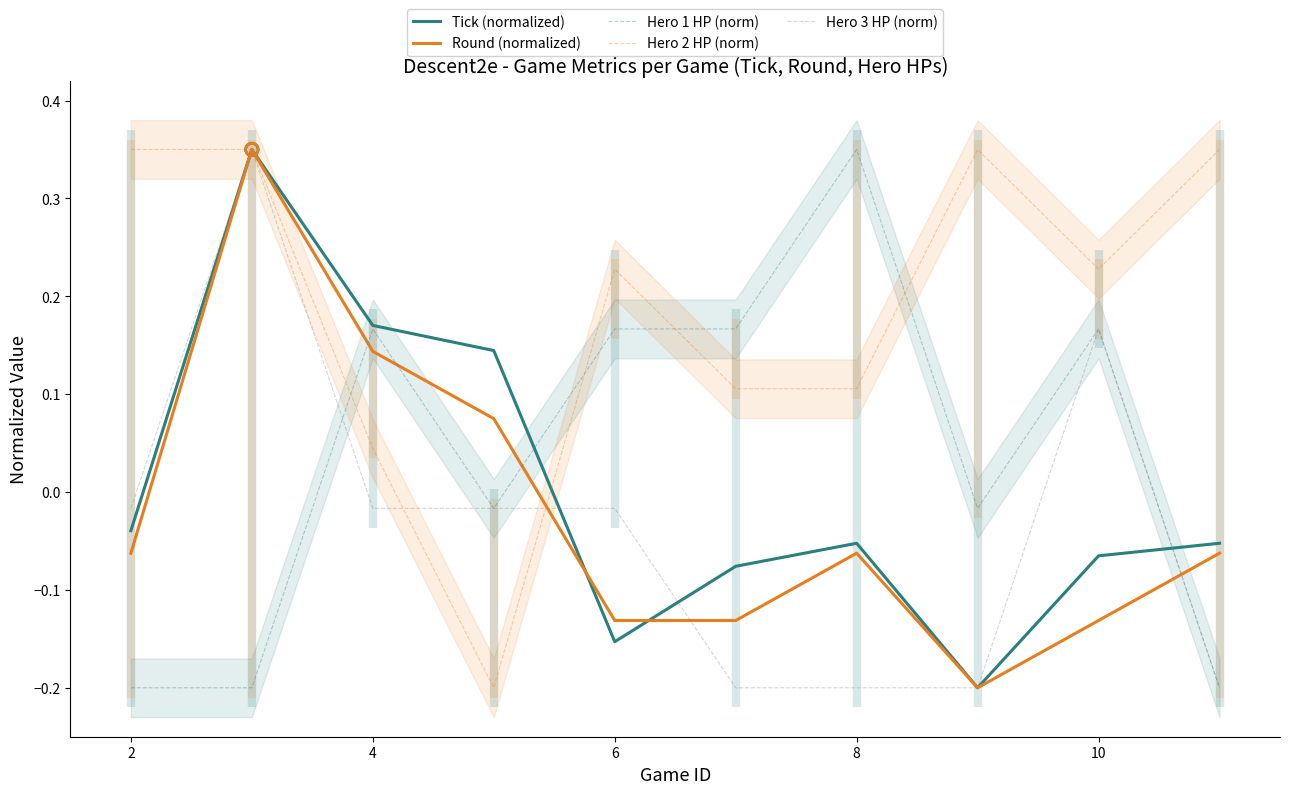

True or false: Round (normalized) and Hero 1 HP (norm) intersect in this chart.

True